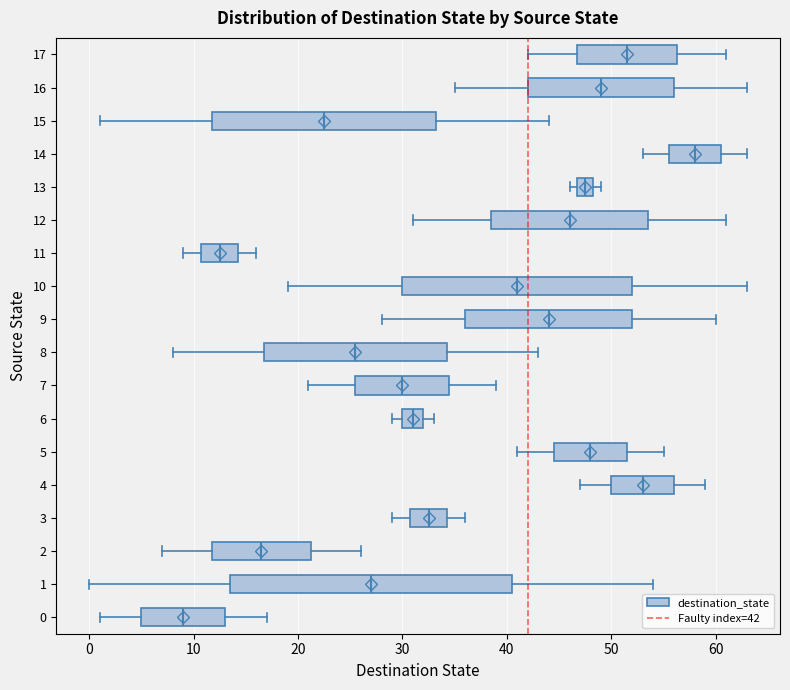

Reading bottom to top, read every box against the x-axis: the position of its median line, the range the box covers, and the ends of its whiskers. The values are not printed on the chart, so give them approximately, as read against the axis.

0: median 9, box 5 to 13, whiskers 1 to 17
1: median 27, box 14 to 41, whiskers 0 to 54
2: median 17, box 12 to 21, whiskers 7 to 26
3: median 33, box 31 to 34, whiskers 29 to 36
4: median 53, box 50 to 56, whiskers 47 to 59
5: median 48, box 45 to 52, whiskers 41 to 55
6: median 31, box 30 to 32, whiskers 29 to 33
7: median 30, box 26 to 35, whiskers 21 to 39
8: median 26, box 17 to 34, whiskers 8 to 43
9: median 44, box 36 to 52, whiskers 28 to 60
10: median 41, box 30 to 52, whiskers 19 to 63
11: median 13, box 11 to 14, whiskers 9 to 16
12: median 46, box 39 to 54, whiskers 31 to 61
13: median 48 (inside the box), box 47 to 48, whiskers 46 to 49
14: median 58, box 56 to 61, whiskers 53 to 63
15: median 23, box 12 to 33, whiskers 1 to 44
16: median 49, box 42 to 56, whiskers 35 to 63
17: median 52, box 47 to 56, whiskers 42 to 61